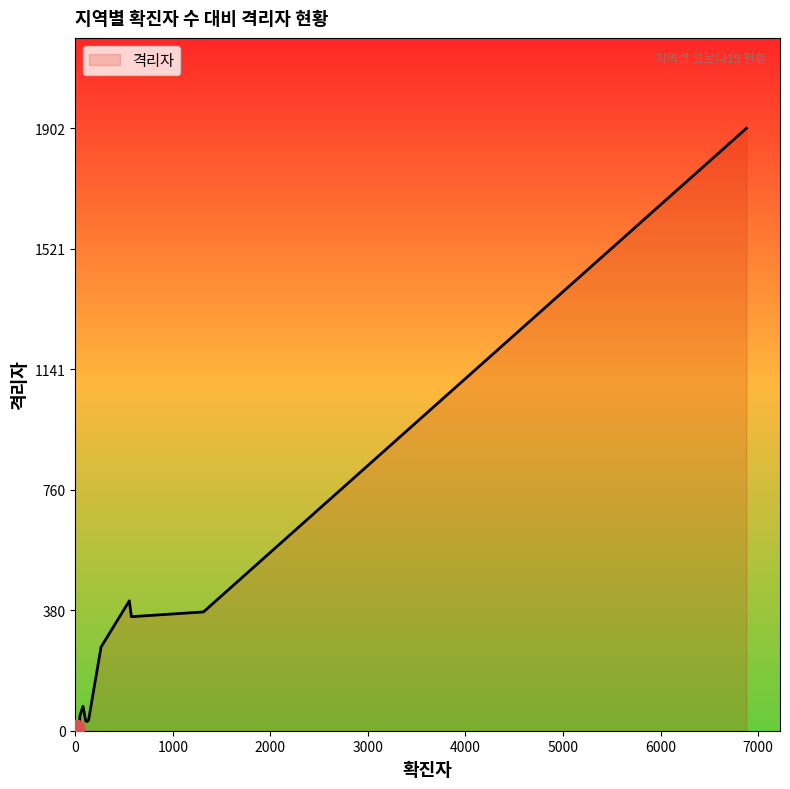

How many series are shown in this chart?

1